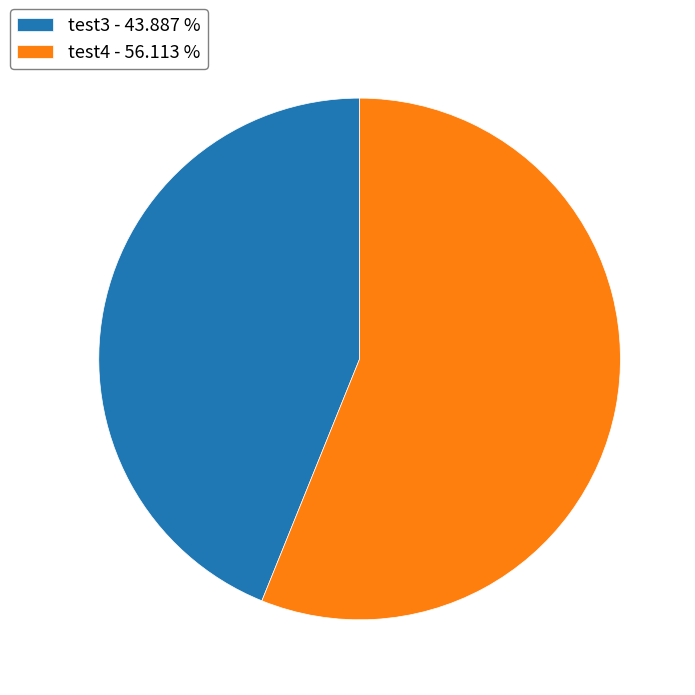

Rank the categories by value from highest to lowest.

test4, test3